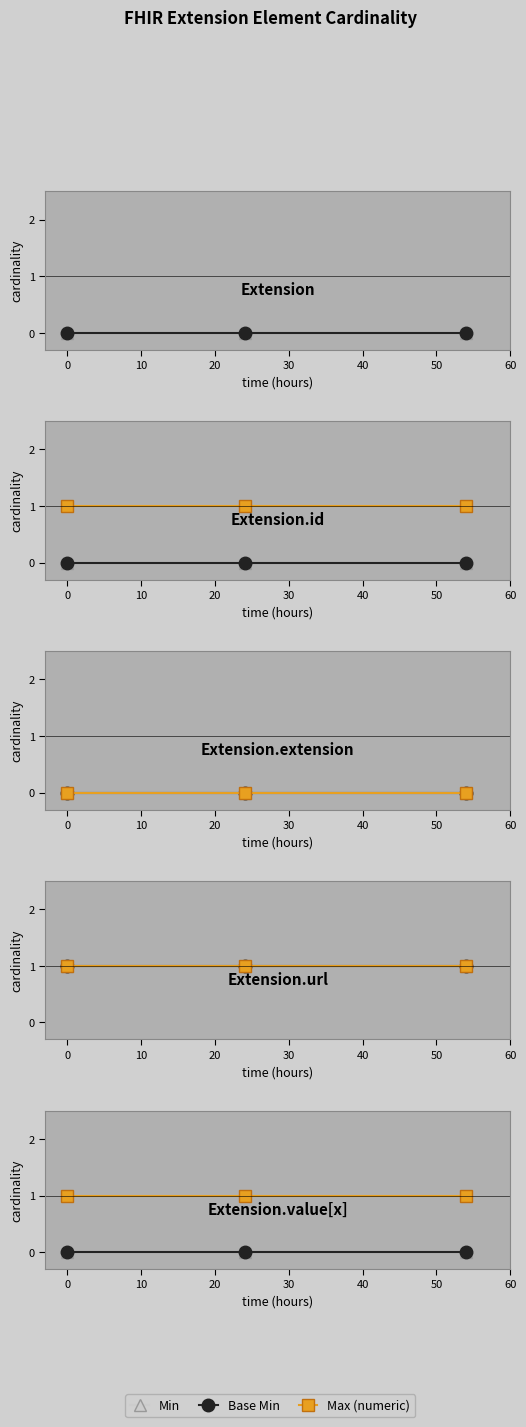

Is the value of Min at 0 greater than the value of Max (numeric) at 0?

No